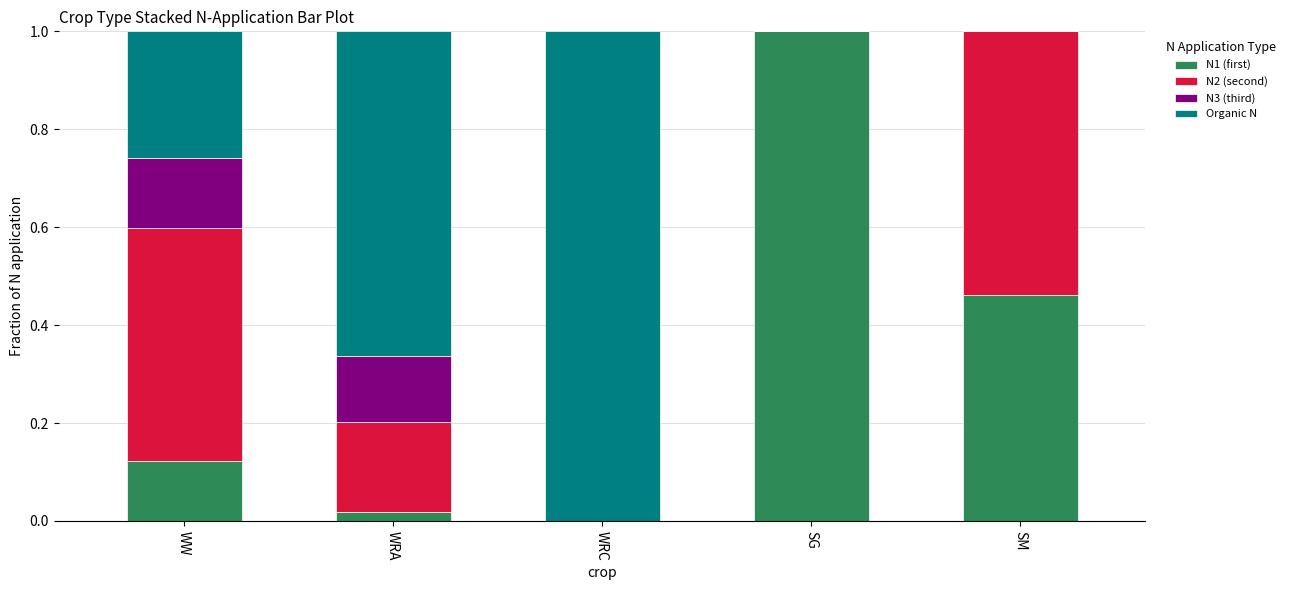

Which category has the highest value in the N1 (first) series?

SG